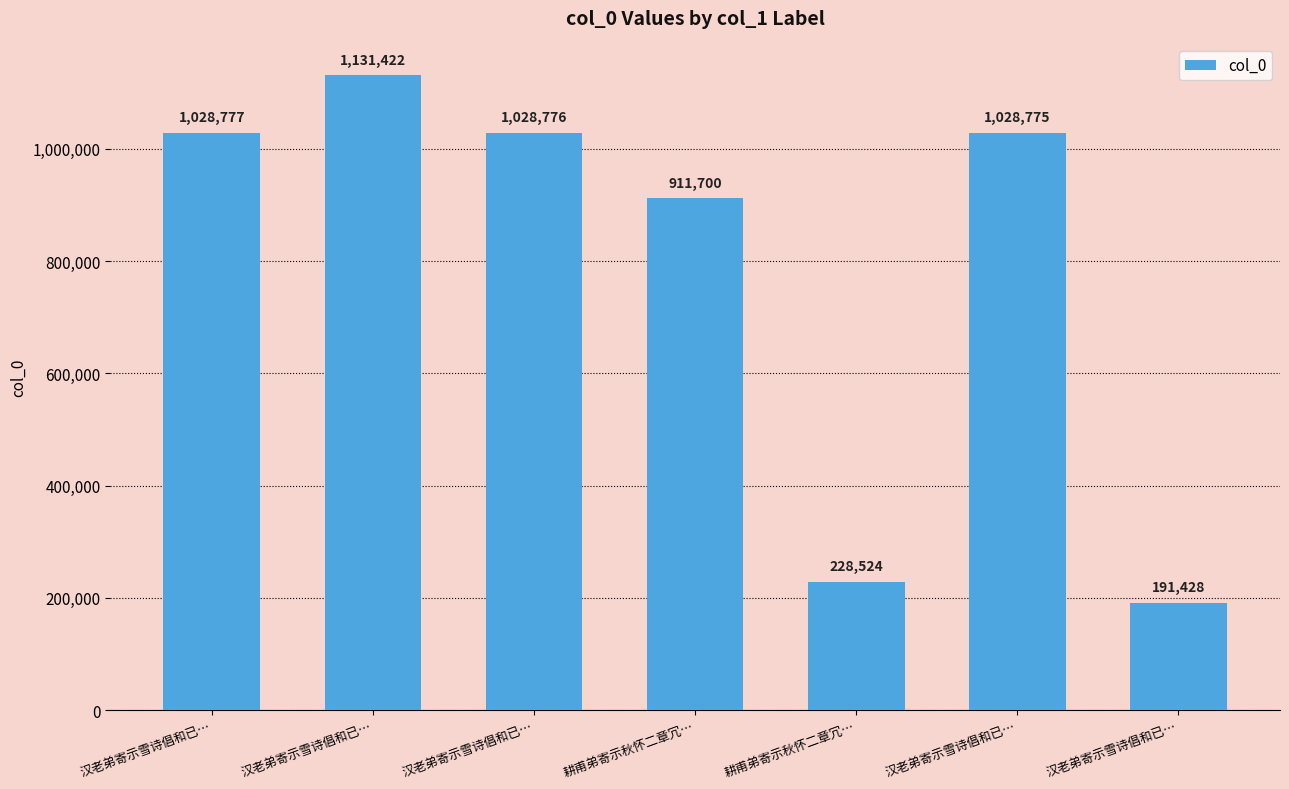

What is the change in value from 汉老弟寄示雪诗倡和已… to 汉老弟寄示雪诗倡和已…?

-1